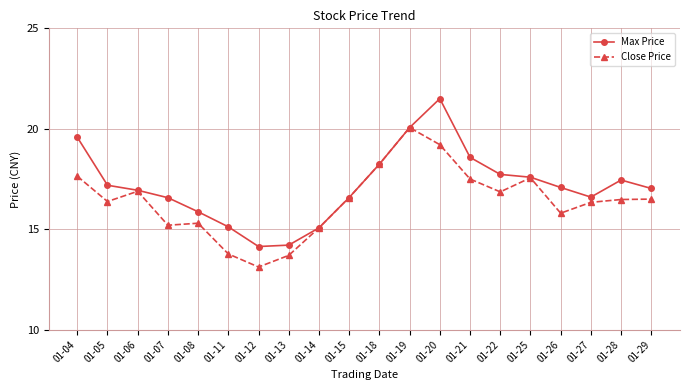

Is it true that Close Price equals 23.7 at 01-21?

False